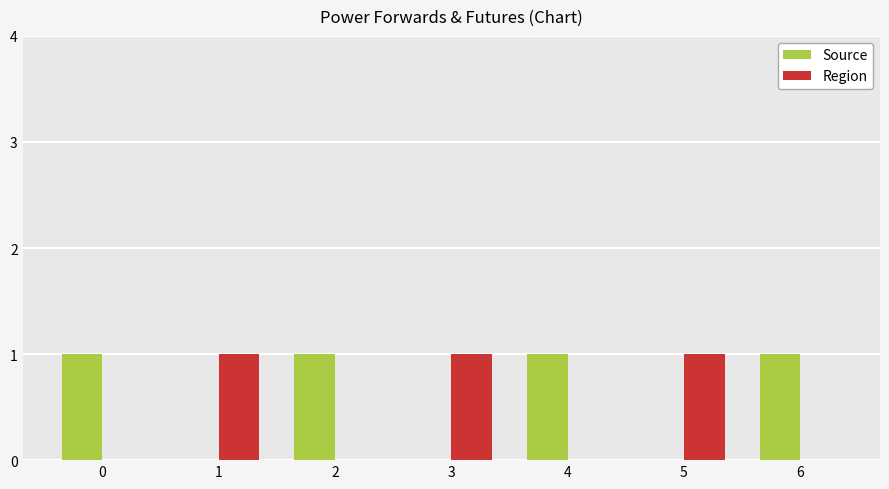

How many categories are shown in the chart?

7